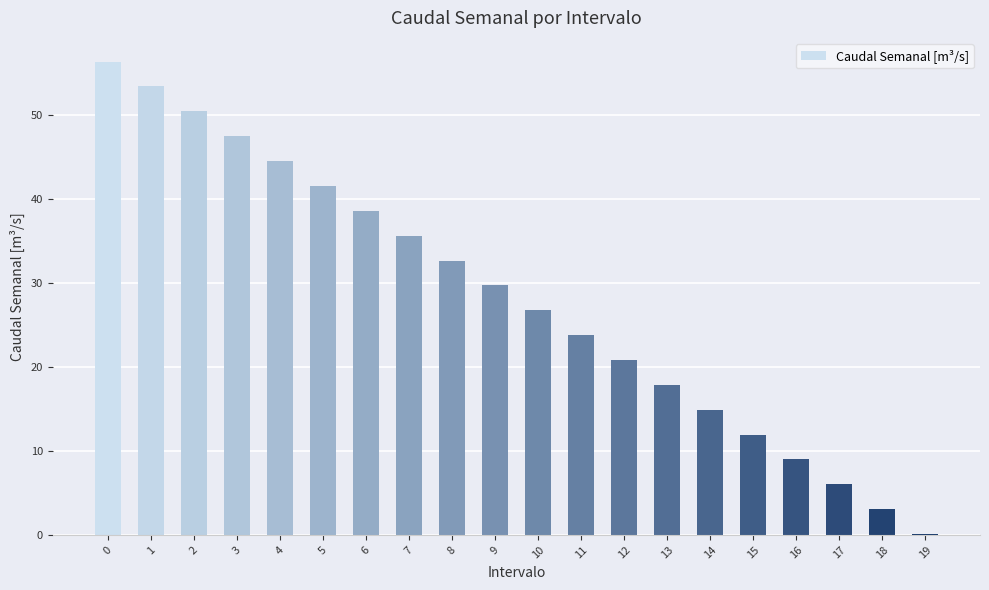

Approximately how many times larger is the value at 7 compared to 13?

2.0